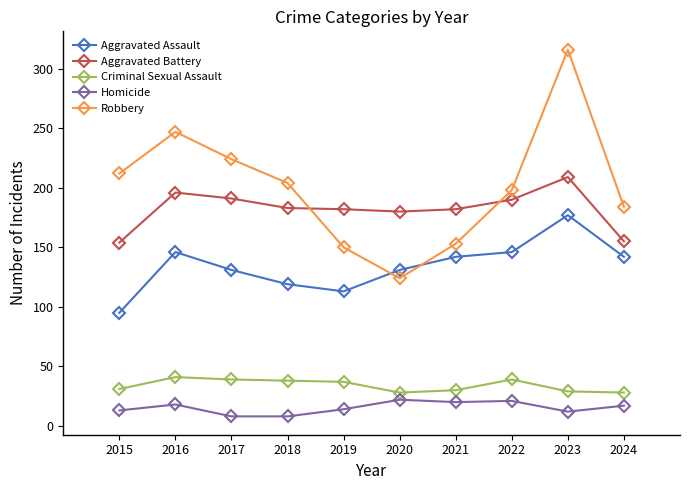

What are all the series names shown in the legend?

Aggravated Assault, Aggravated Battery, Criminal Sexual Assault, Homicide, Robbery